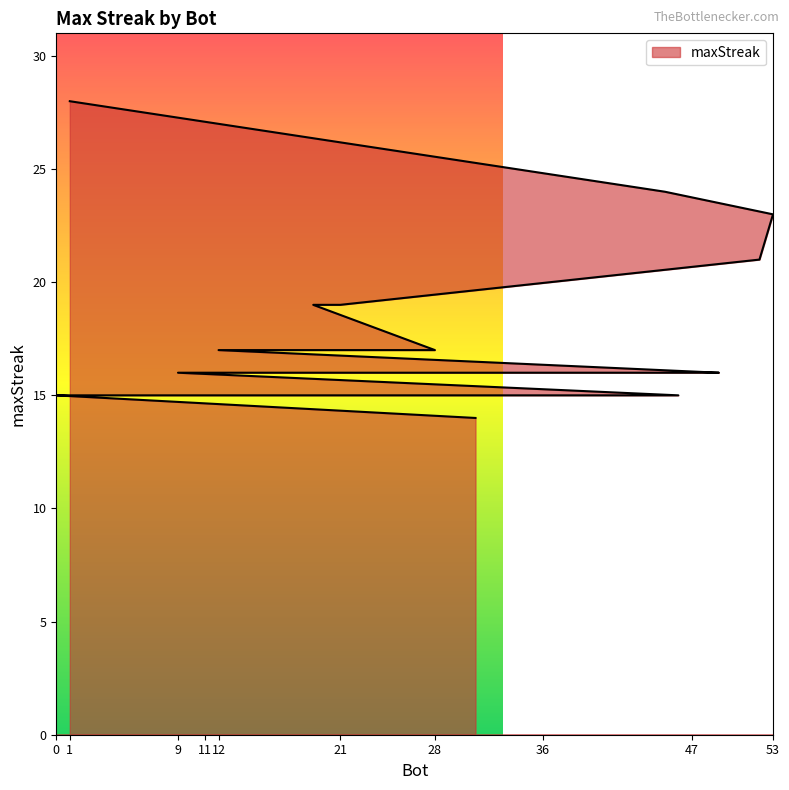

List the labels in order of value, largest first.

1, 45, 53, 52, 21, 19, 28, 25, 12, 49, 47, 32, 9, 46, 36, 17, 11, 2, 0, 31